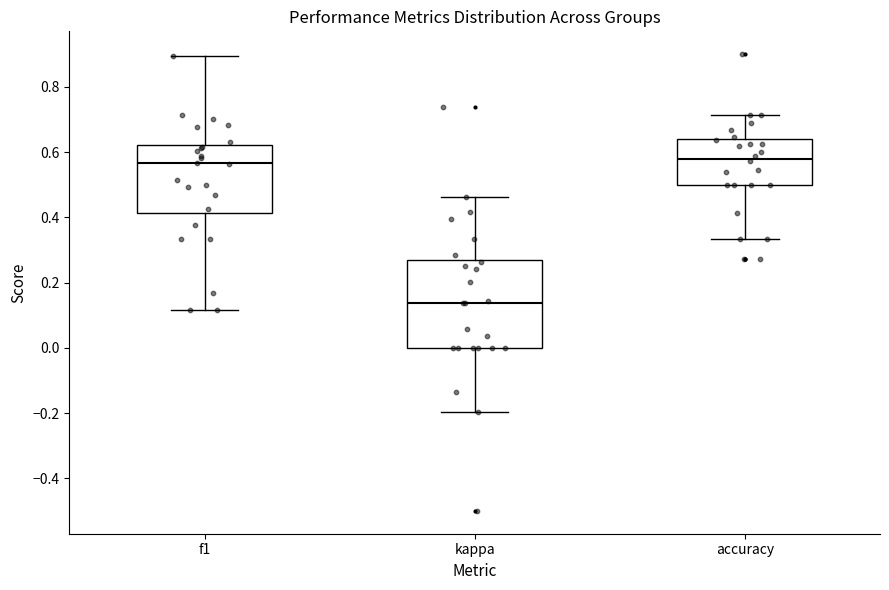

Reading left to right, transcribe this box plot: for each box, give where its median line is, the range the box spans, and where its two whiskers end, as read against the y-axis. The values are not printed on the chart, so give them approximately, as read against the axis.

f1: median 0.56, box 0.42 to 0.62, whiskers 0.12 to 0.90
kappa: median 0.14, box 0.00 to 0.26, whiskers -0.20 to 0.46
accuracy: median 0.58, box 0.50 to 0.64, whiskers 0.34 to 0.72